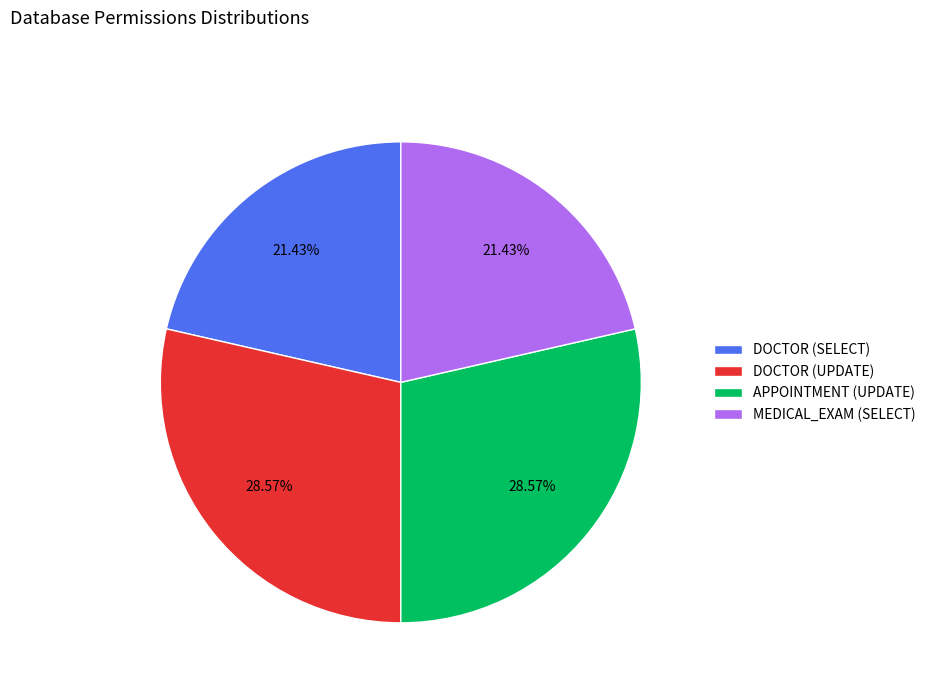

Combined, do DOCTOR (SELECT) and MEDICAL_EXAM (SELECT) account for over 50%?

No